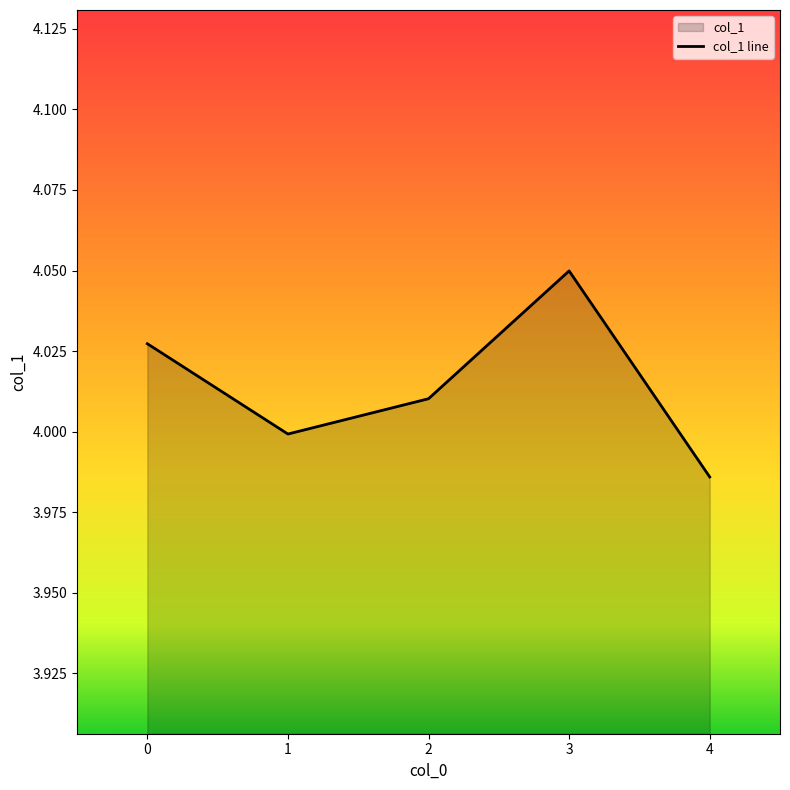

What is the difference between the values at 3 and 4?

0.1